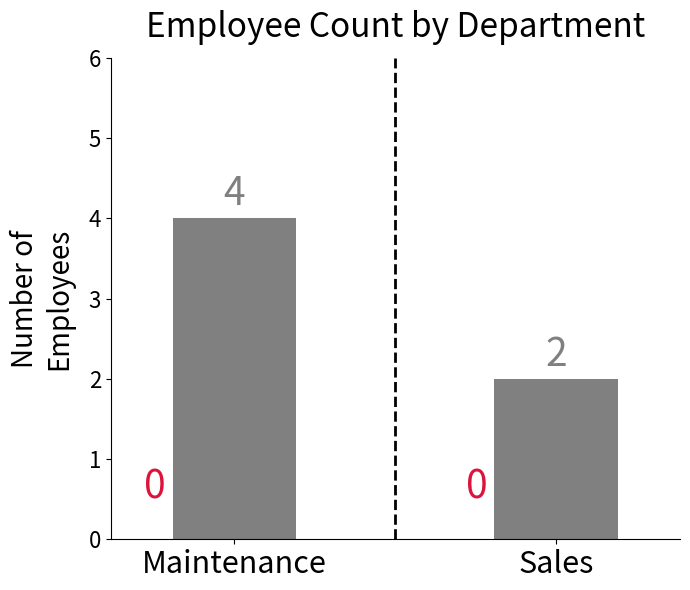

How many values are between 2 and 4?

2